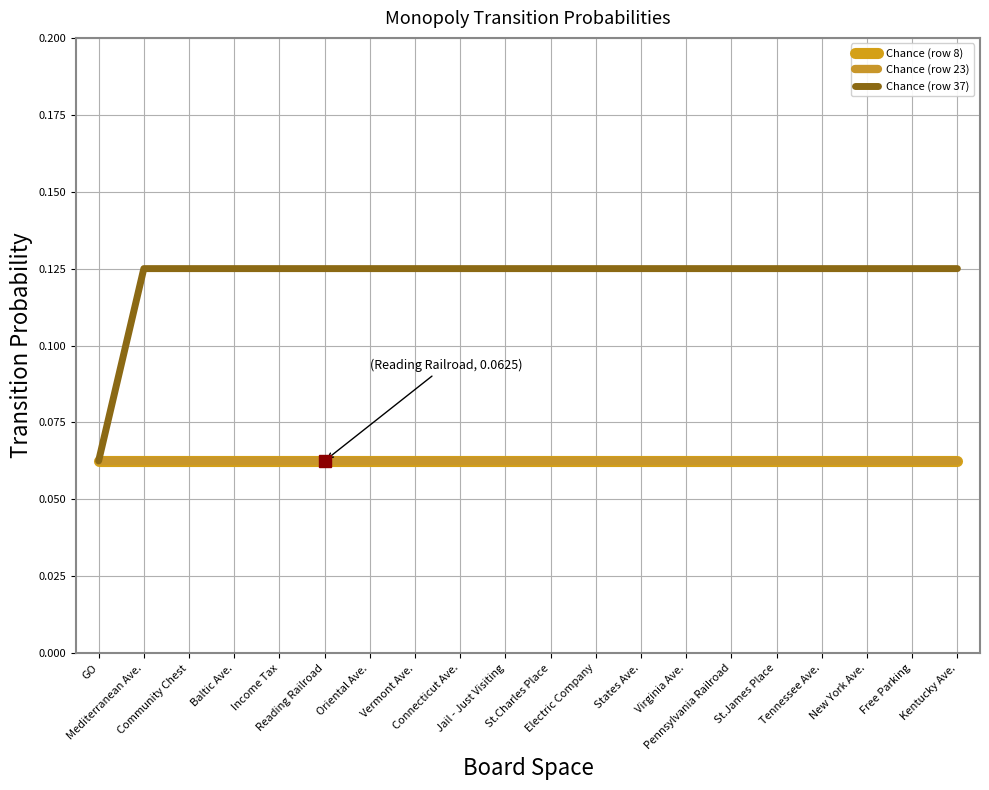

True or false: Chance (row 23) and Chance (row 37) intersect in this chart.

False